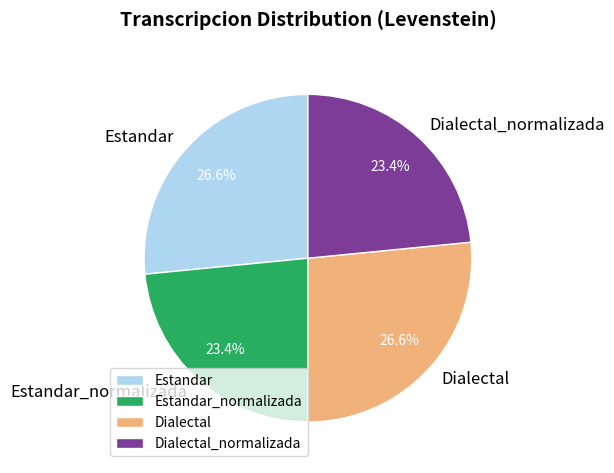

How many segments does this pie chart have?

4